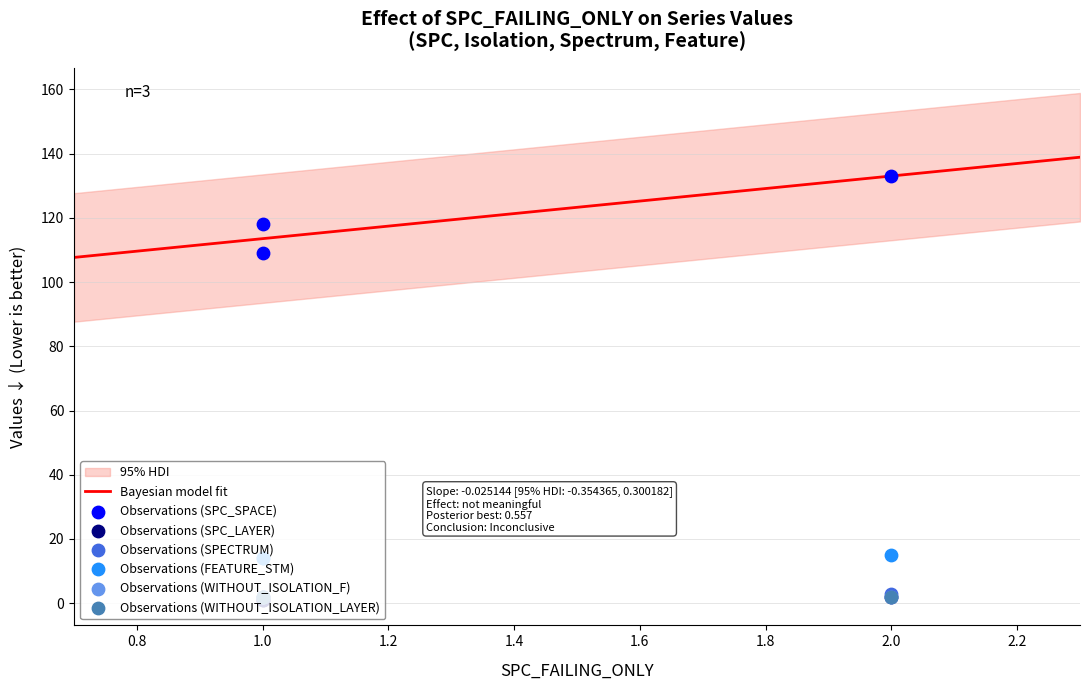

Is the value of SPC_LAYER at 1.0 greater than the value of FEATURE_STM at 1.0?

No